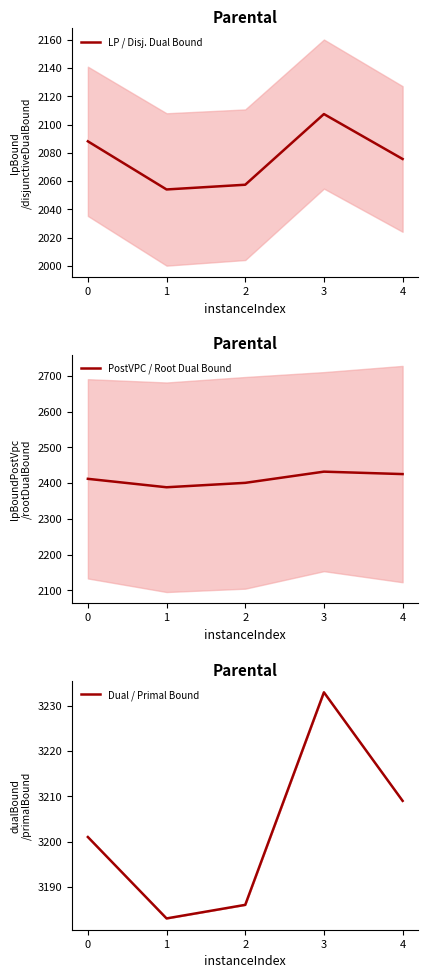

The value of PostVPC / Root Dual Bound at 3 is 1572.5. True or false?

False